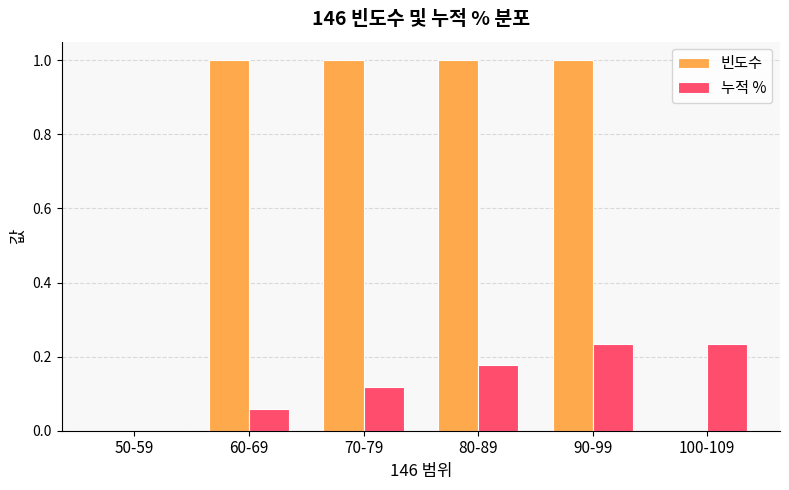

What is the sum of all 누적 % values?

0.8